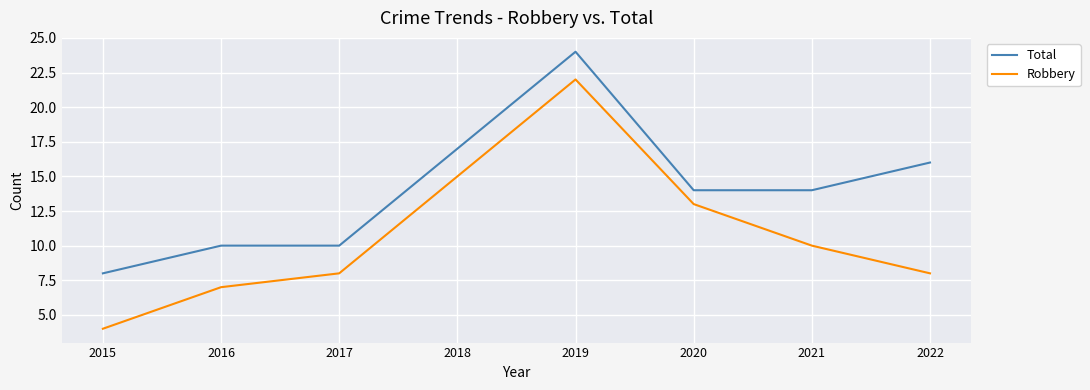

The Robbery series shows 8 at 2022. True or false?

True